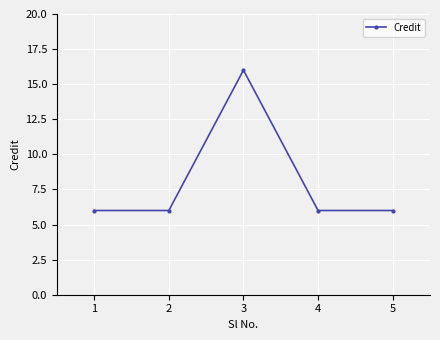

Which category has the highest value across all series?

3